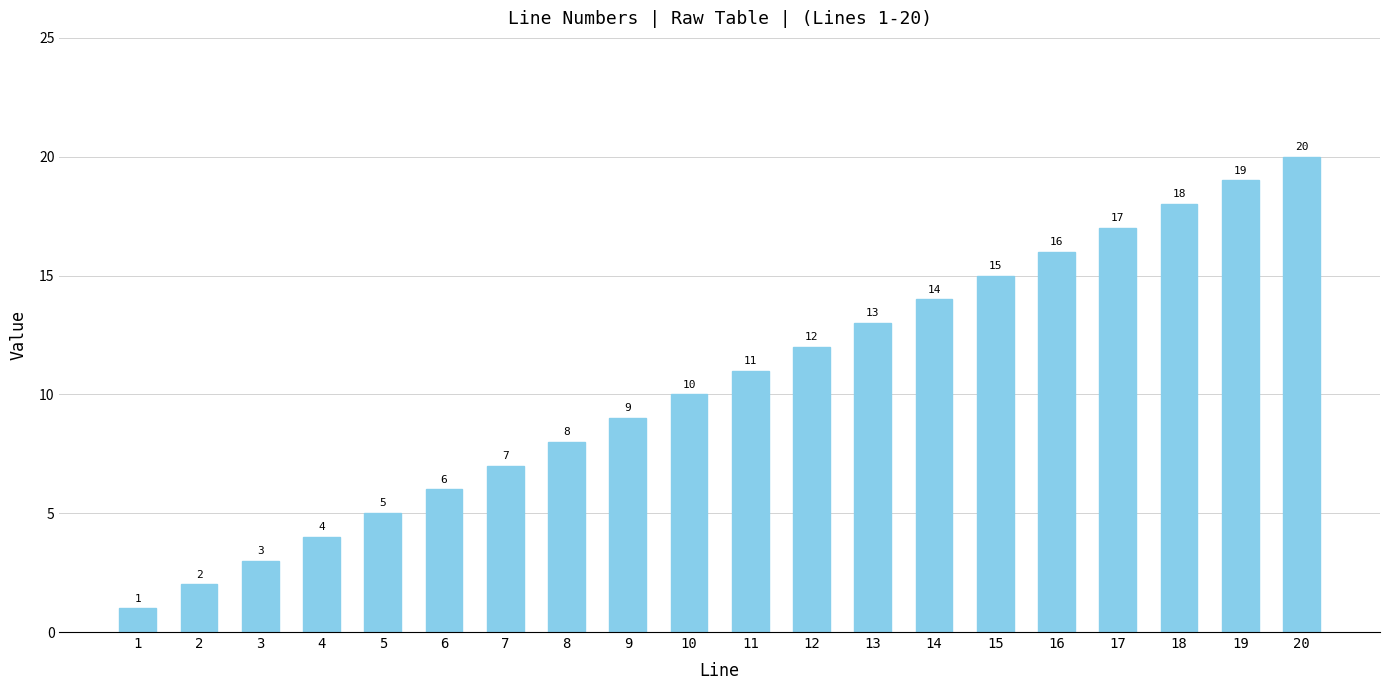

Rank the categories by value from highest to lowest.

20, 19, 18, 17, 16, 15, 14, 13, 12, 11, 10, 9, 8, 7, 6, 5, 4, 3, 2, 1